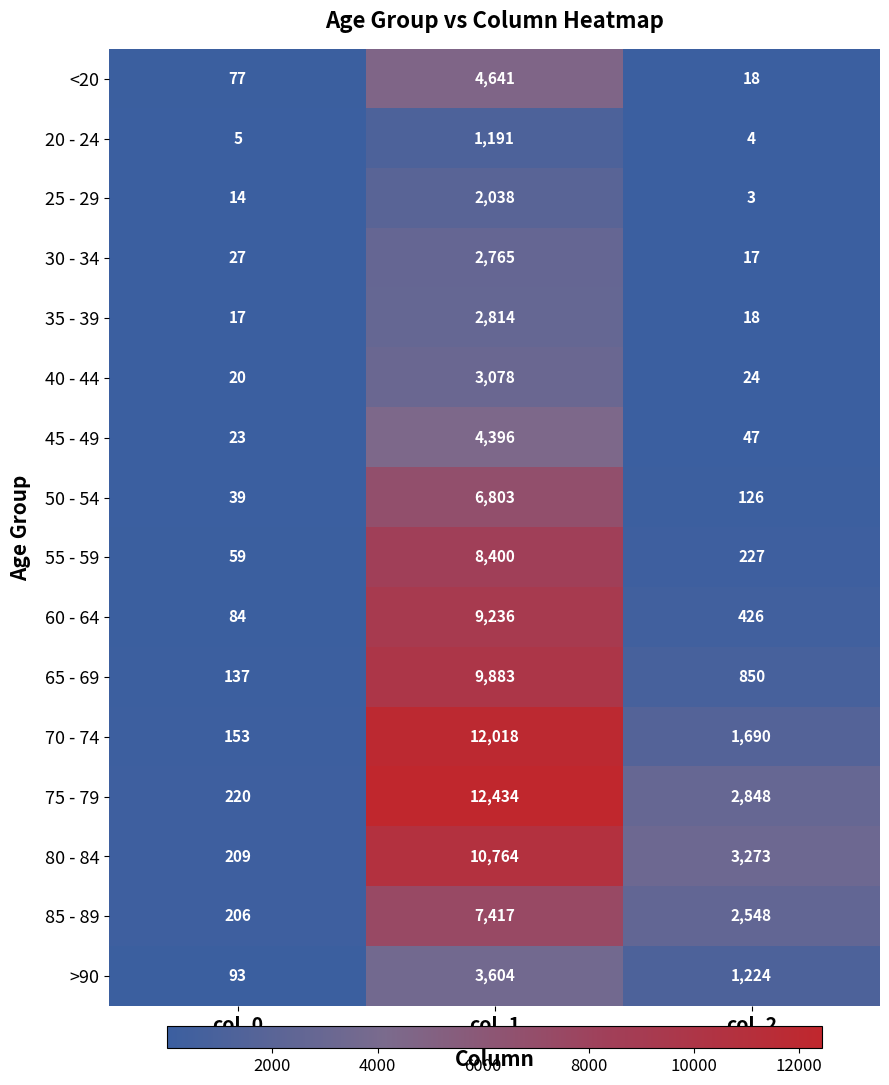

Where is 30 - 34 nearest to the value 1391?

col_0